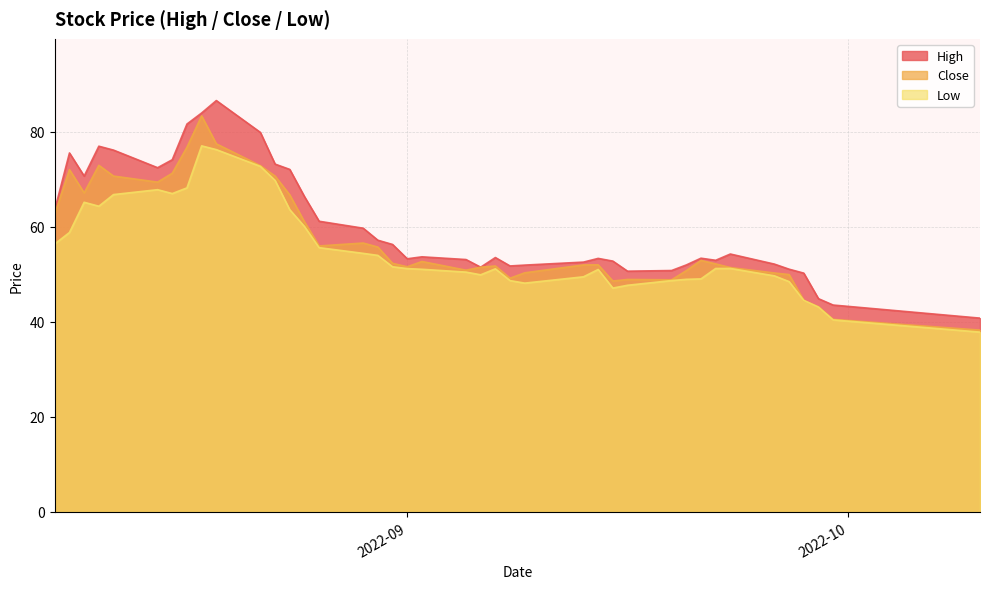

Does the chart have visible grid lines?

Yes